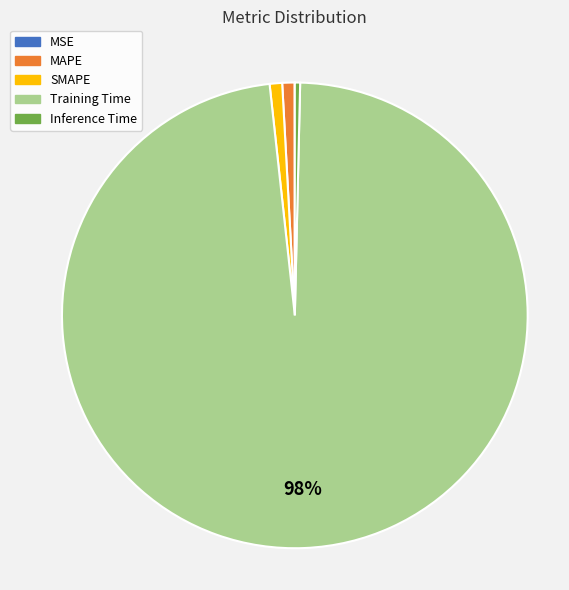

The Training Time slice represents 98% of the pie. True or false?

True